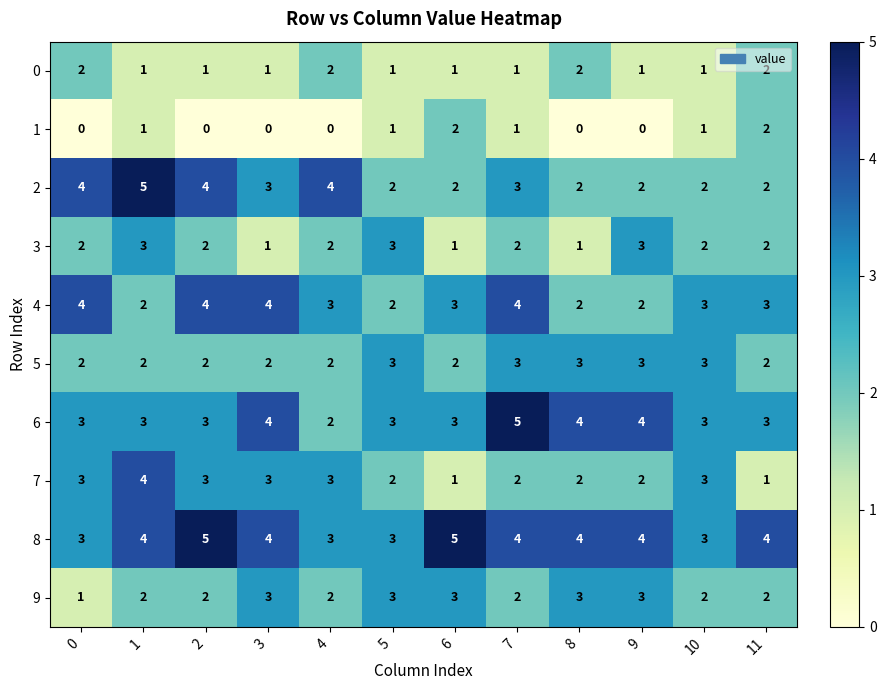

What is the spread (max minus min) of values at 4?

4